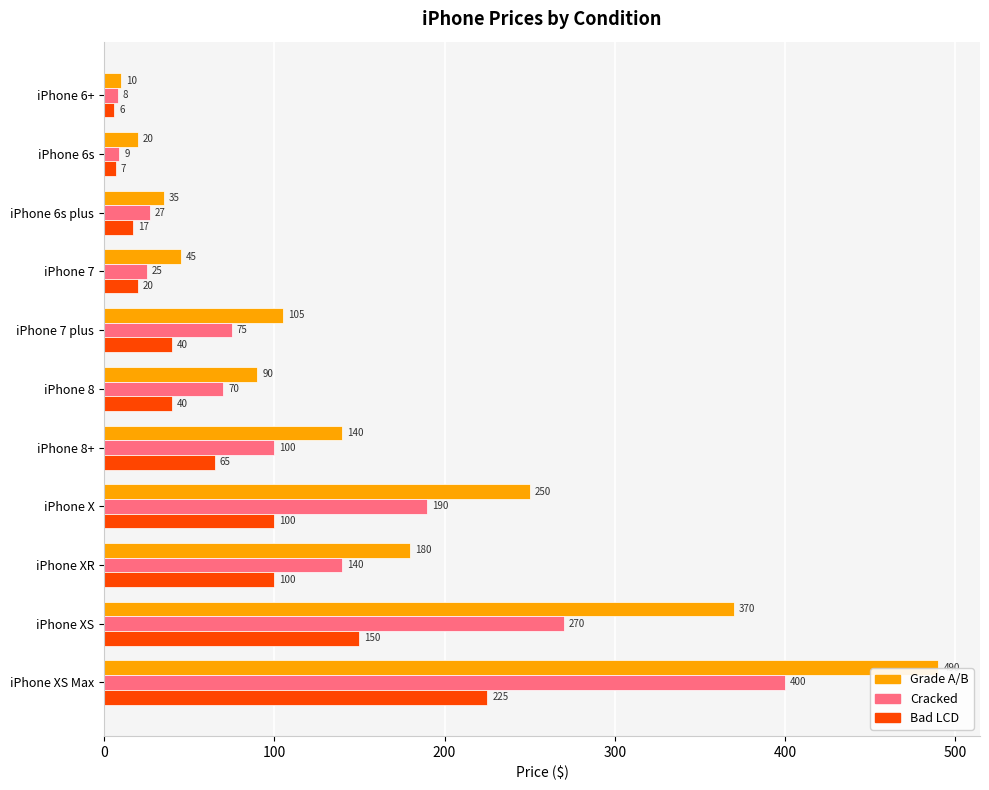

Is the value of Cracked at iPhone 6s greater than the value of Bad LCD at iPhone XR?

No